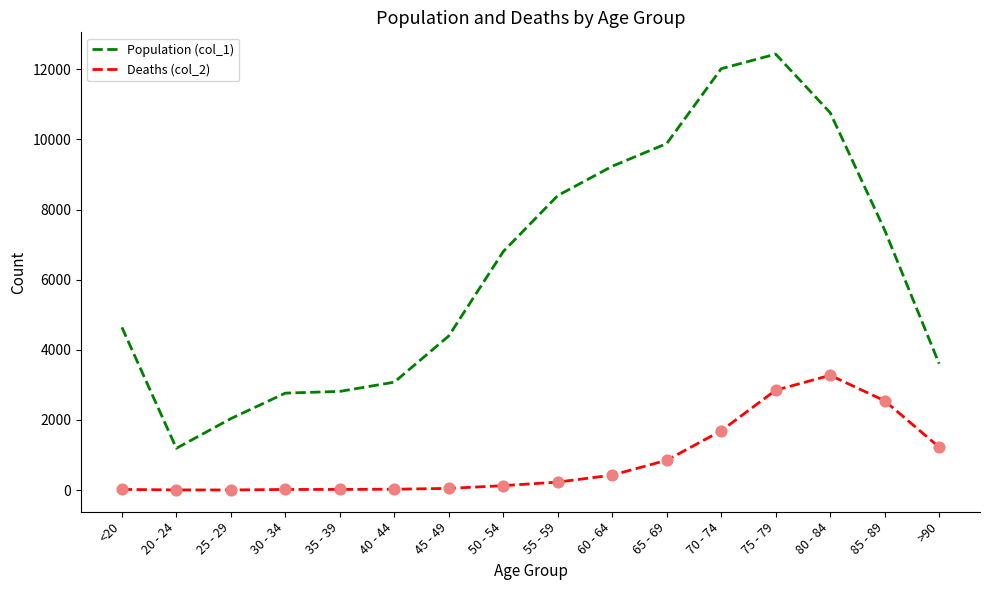

What are all the series names shown in the legend?

Population (col_1), Deaths (col_2)